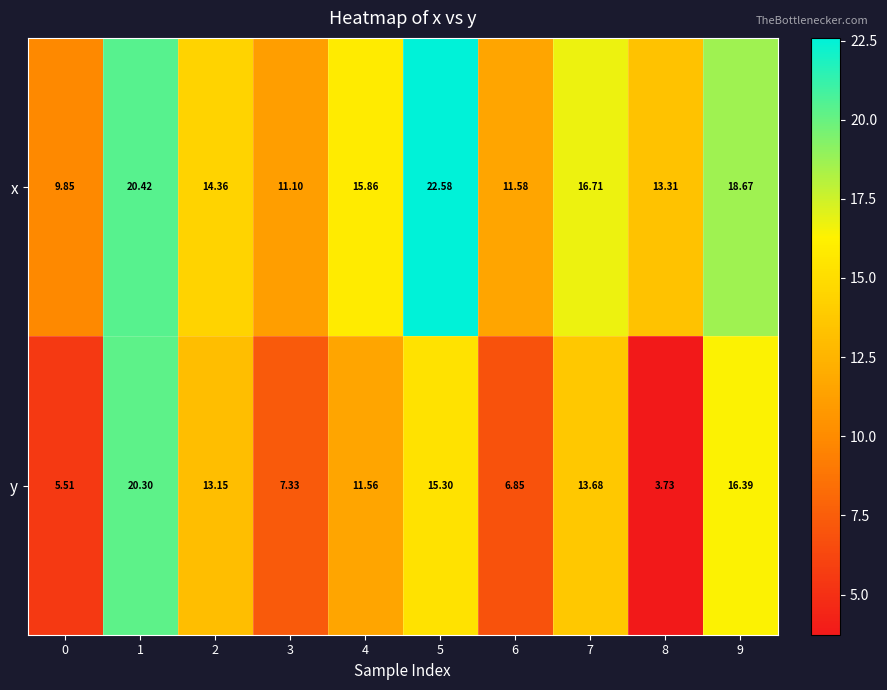

List the series in order of their overall mean, lowest first.

y, x